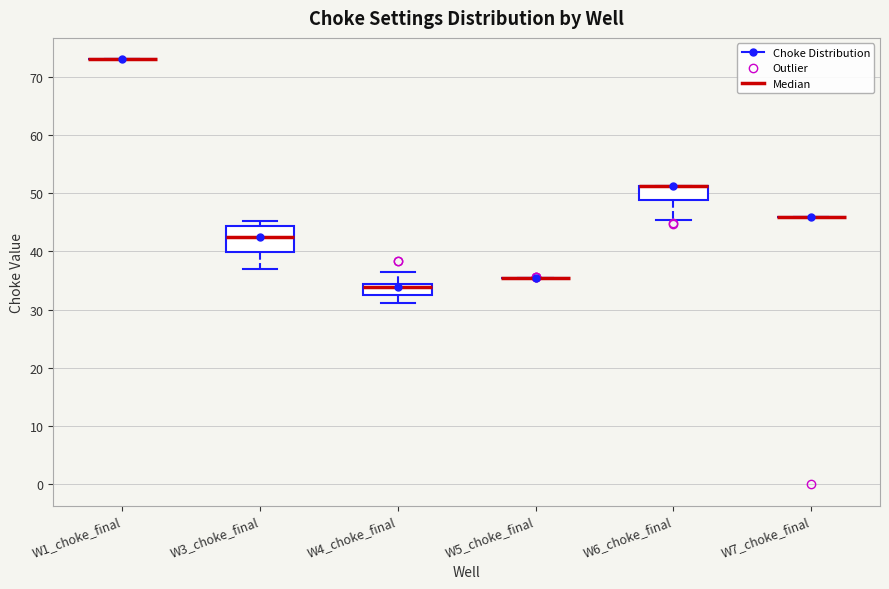

Which box is the tallest, from its lower edge to its upper edge?

W3_choke_final